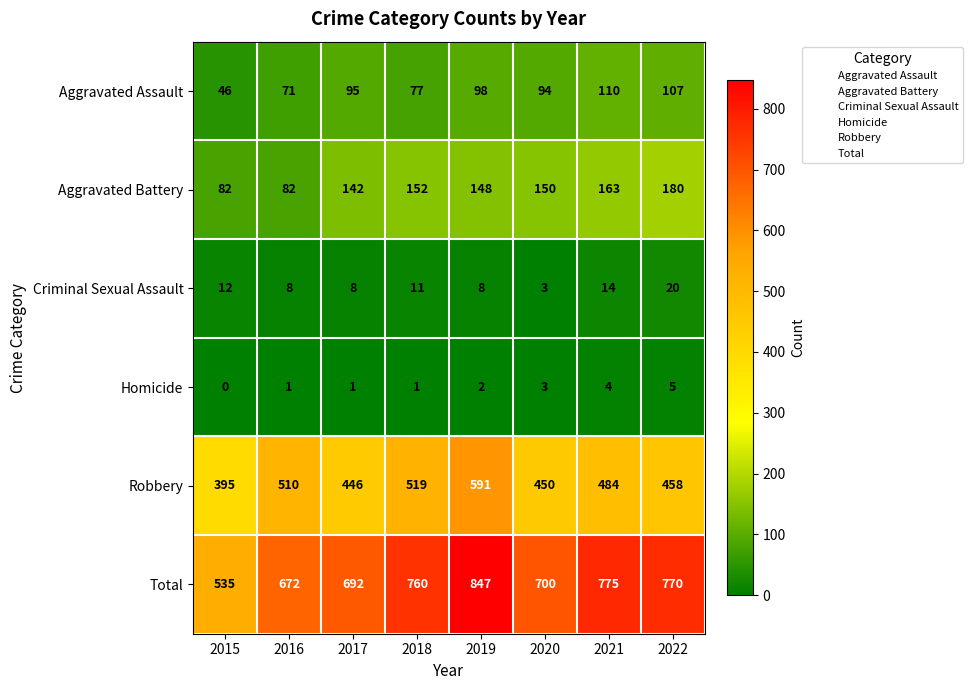

List the series in order of their peak value, lowest first.

Homicide, Criminal Sexual Assault, Aggravated Assault, Aggravated Battery, Robbery, Total